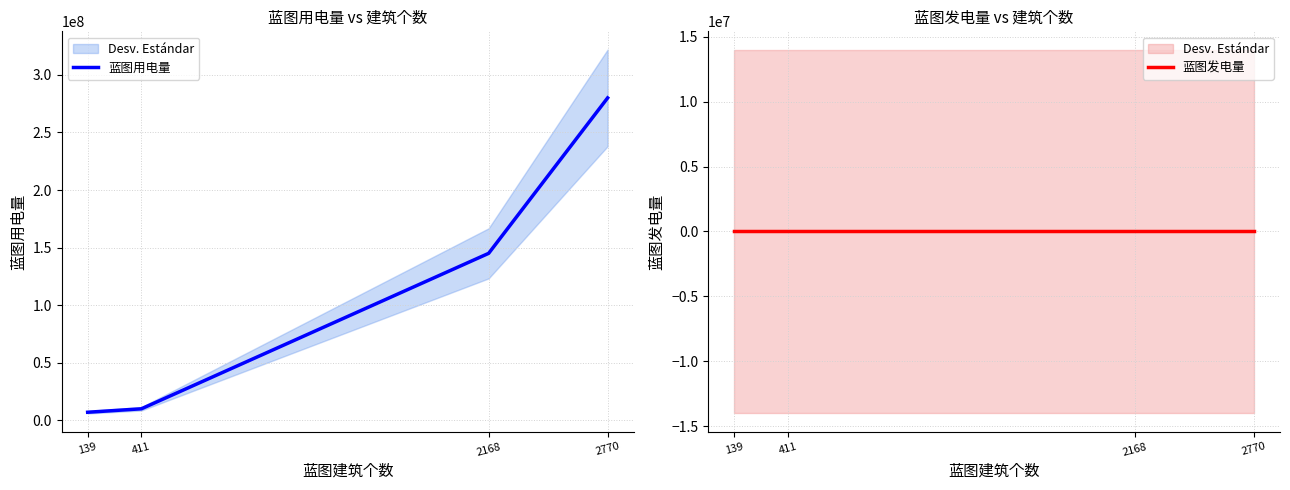

True or false: 蓝图用电量 has a value of 280000000 at 2770.

True